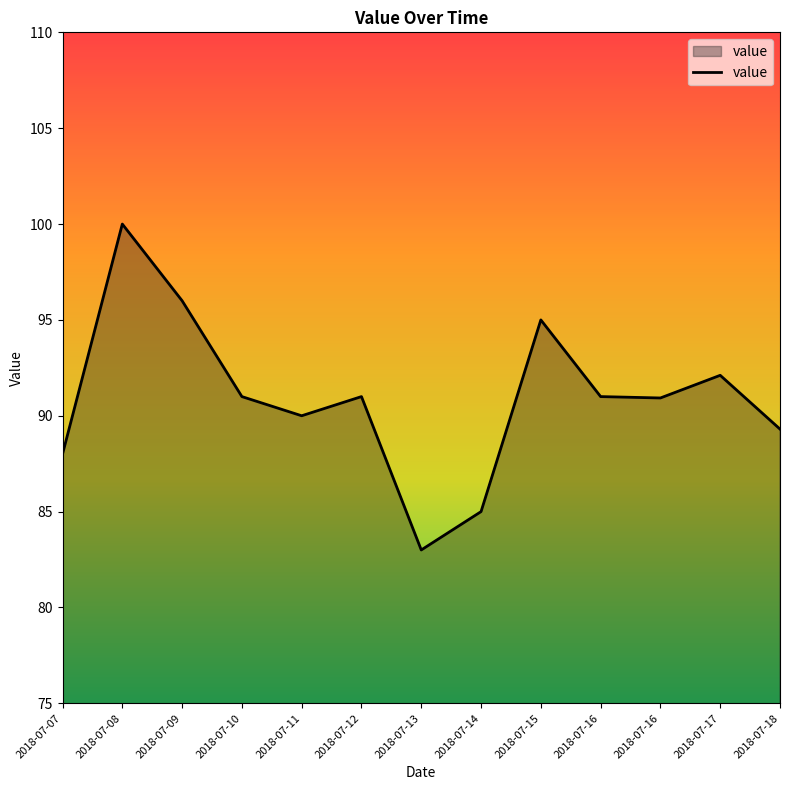

The value at 2018-07-18 is 59.7. True or false?

False